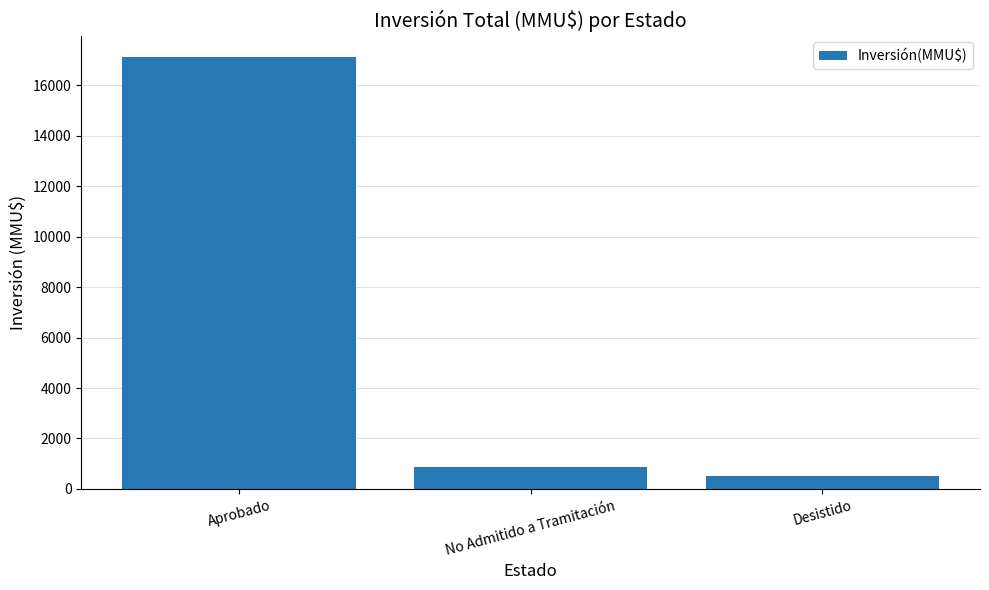

Are the bars horizontal?

No